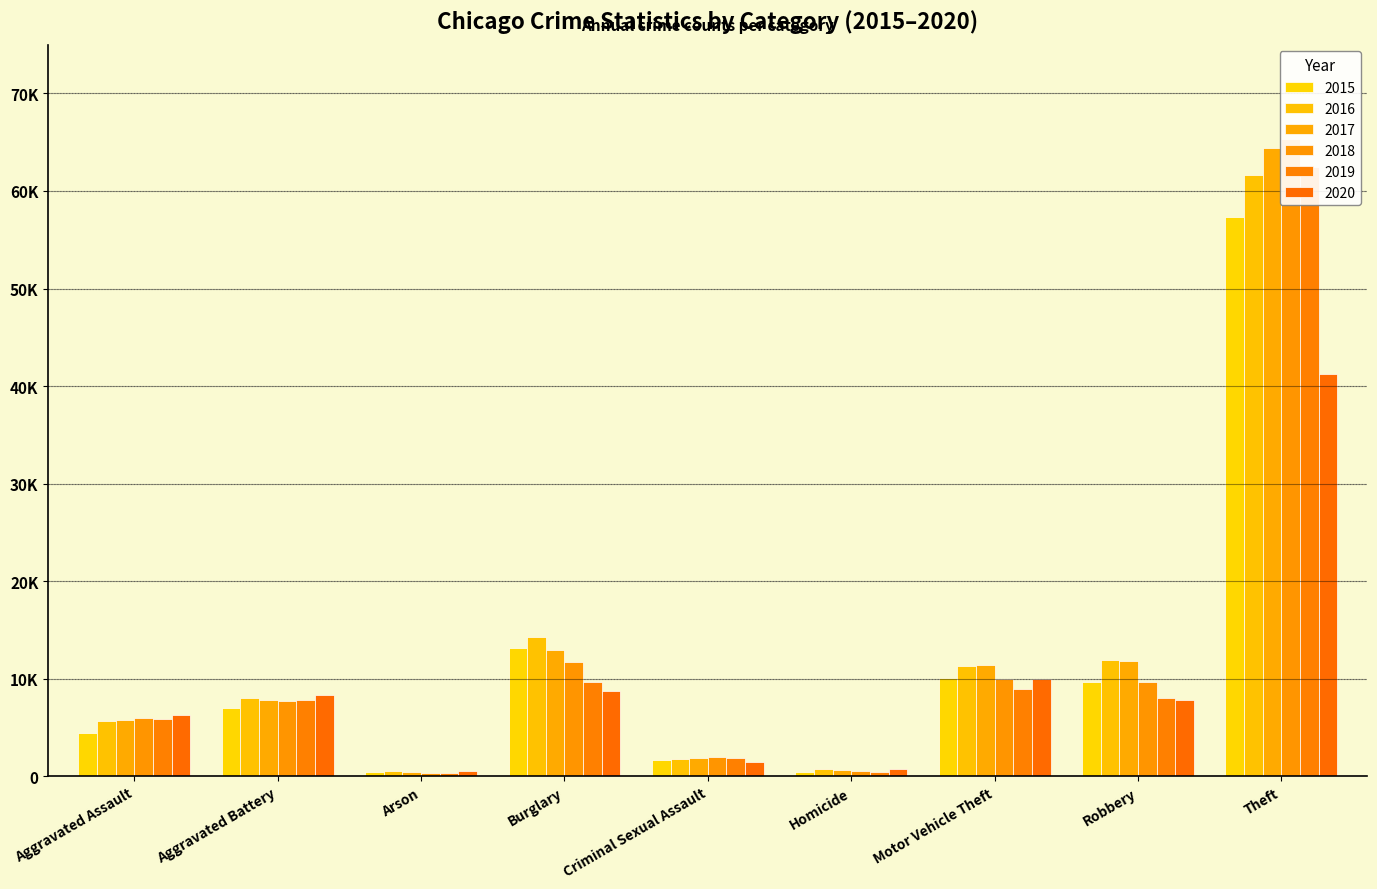

True or false: 2016 has a value of 1807 at Criminal Sexual Assault.

True